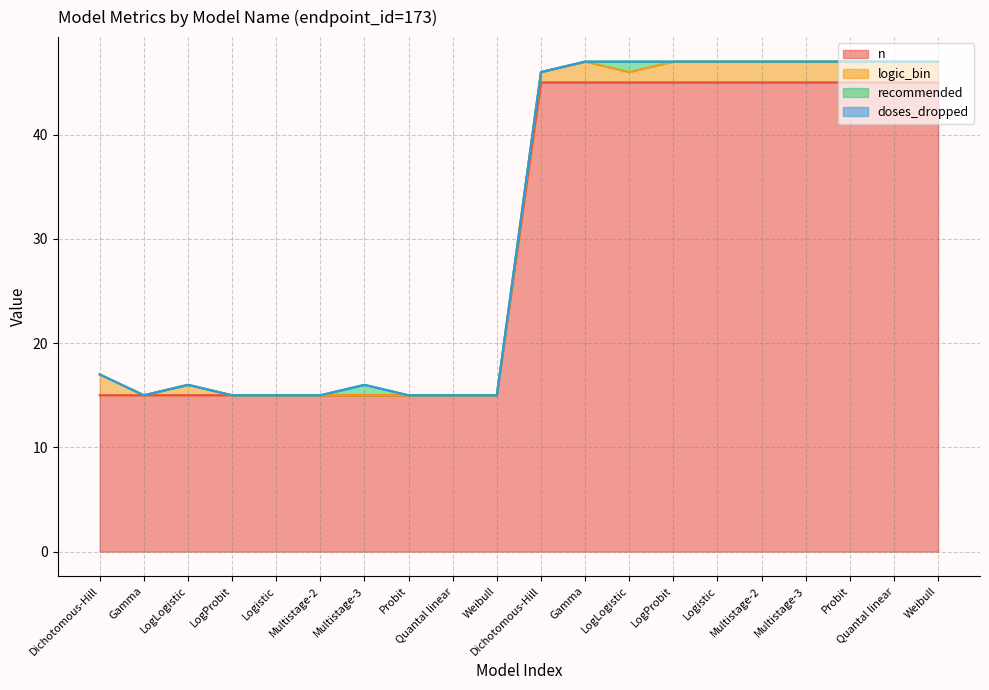

True or false: recommended and logic_bin cross at least once.

False